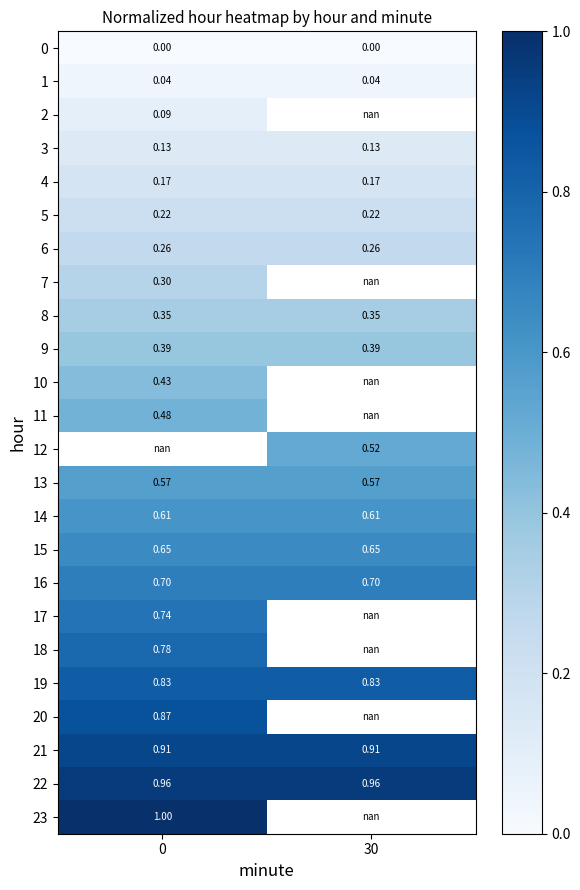

Count the number of categories in the chart.

2